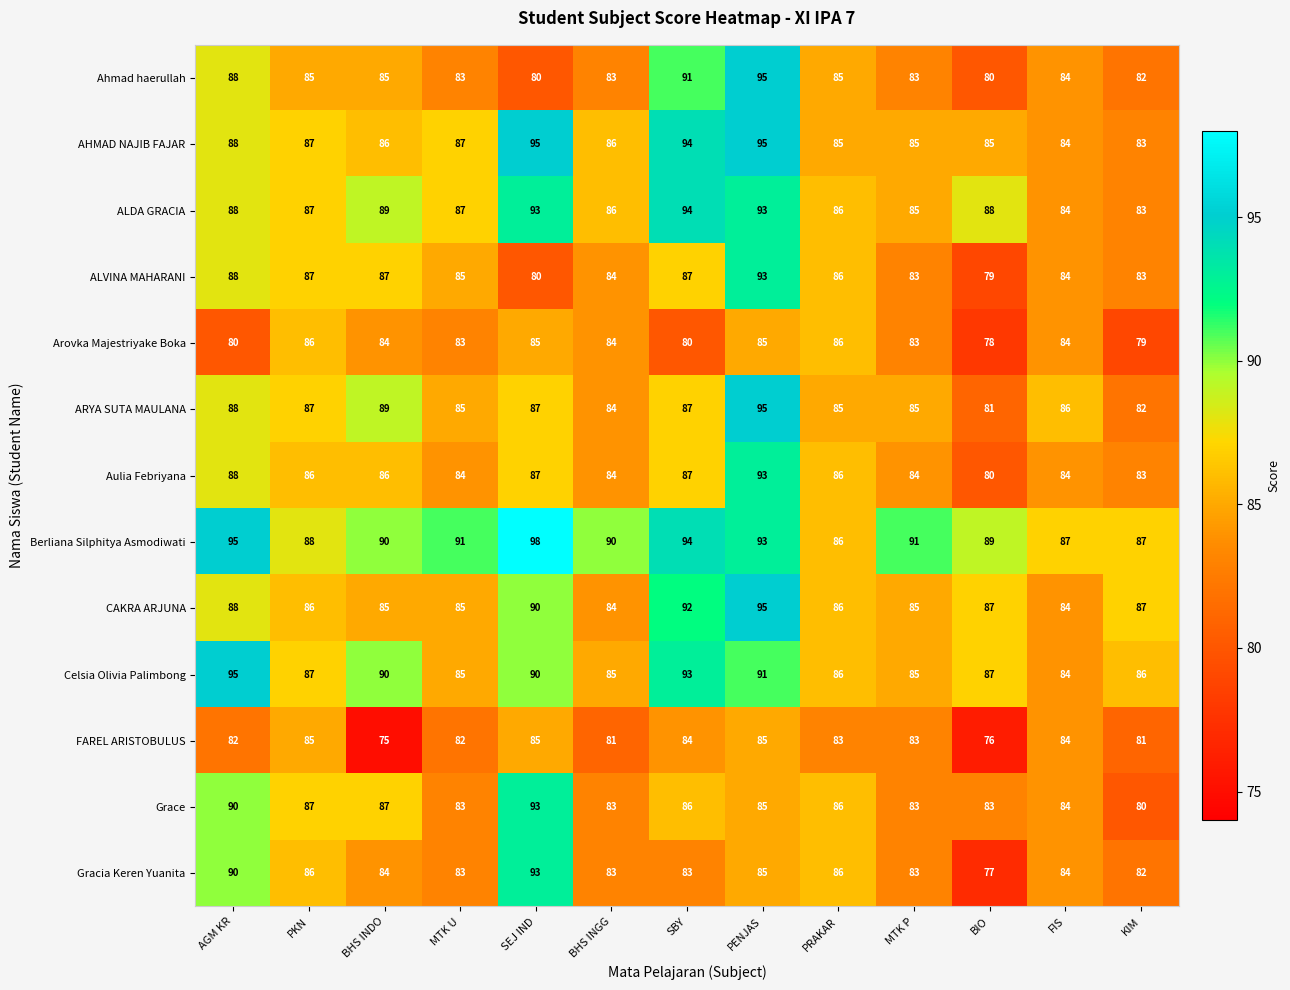

Is it true that ALVINA MAHARANI equals 137 at PENJAS?

False